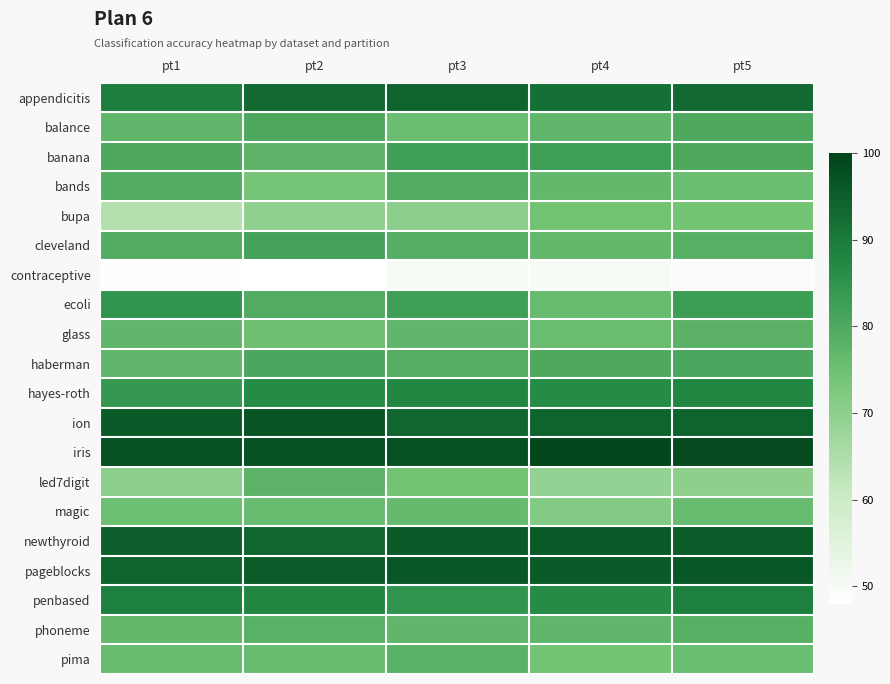

Reading left to right, list all the values displayed in this chart.

appendicitis: pt1=89.3	pt2=92.9	pt3=94.1	pt4=91.8	pt5=92.9
balance: pt1=77.4	pt2=80.2	pt3=75.4	pt4=77.4	pt5=80.0
banana: pt1=80.0	pt2=77.6	pt3=82.4	pt4=82.7	pt5=80.3
bands: pt1=79.3	pt2=73.7	pt3=79.4	pt4=76.5	pt5=75.3
bupa: pt1=64.1	pt2=69.6	pt3=70.3	pt4=74.3	pt5=73.9
cleveland: pt1=79.3	pt2=81.4	pt3=79.0	pt4=76.5	pt5=78.6
contraceptive: pt1=48.6	pt2=48.1	pt3=49.8	pt4=50.0	pt5=49.3
ecoli: pt1=84.7	pt2=79.6	pt3=82.2	pt4=75.8	pt5=82.9
glass: pt1=77.2	pt2=74.9	pt3=77.2	pt4=75.4	pt5=77.9
haberman: pt1=77.0	pt2=80.4	pt3=79.2	pt4=80.0	pt5=80.4
hayes-roth: pt1=83.8	pt2=86.7	pt3=87.7	pt4=86.8	pt5=87.7
ion: pt1=95.7	pt2=96.8	pt3=93.6	pt4=94.3	pt5=94.3
iris: pt1=97.5	pt2=97.5	pt3=97.5	pt4=99.2	pt5=98.3
led7digit: pt1=70.2	pt2=77.8	pt3=74.0	pt4=69.0	pt5=69.8
magic: pt1=75.0	pt2=75.7	pt3=76.1	pt4=71.7	pt5=75.8
newthyroid: pt1=94.8	pt2=93.6	pt3=95.9	pt4=95.9	pt5=95.3
pageblocks: pt1=94.3	pt2=95.4	pt3=96.3	pt4=95.7	pt5=96.4
penbased: pt1=89.0	pt2=87.6	pt3=84.4	pt4=86.7	pt5=88.9
phoneme: pt1=76.8	pt2=78.2	pt3=77.2	pt4=77.2	pt5=78.4
pima: pt1=75.9	pt2=75.7	pt3=78.2	pt4=74.1	pt5=75.6